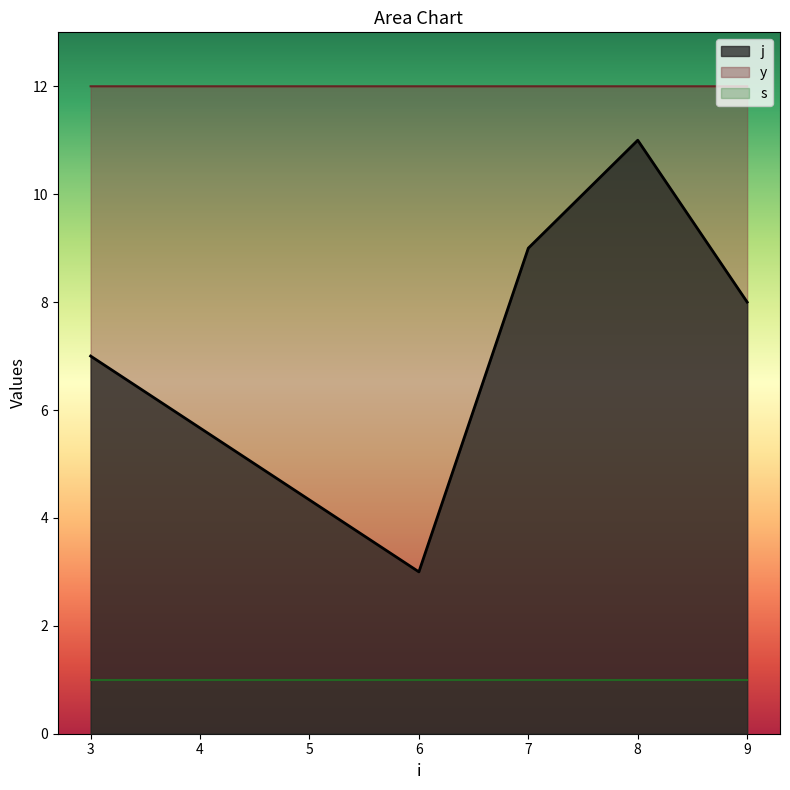

List the labels in order of j value, smallest first.

6, 3, 9, 7, 8